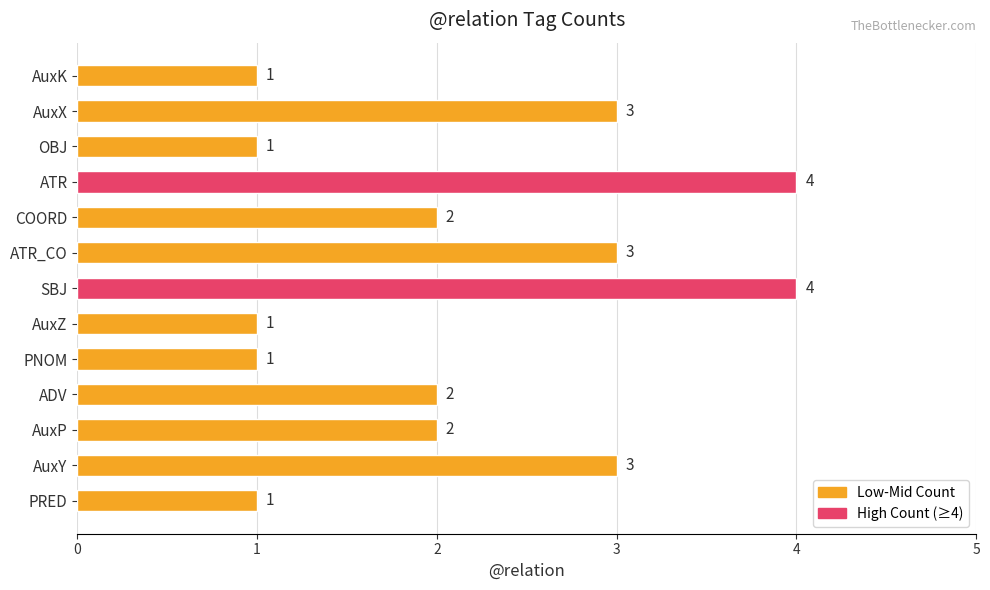

Approximately how many times larger is the value at ADV compared to OBJ?

2.0